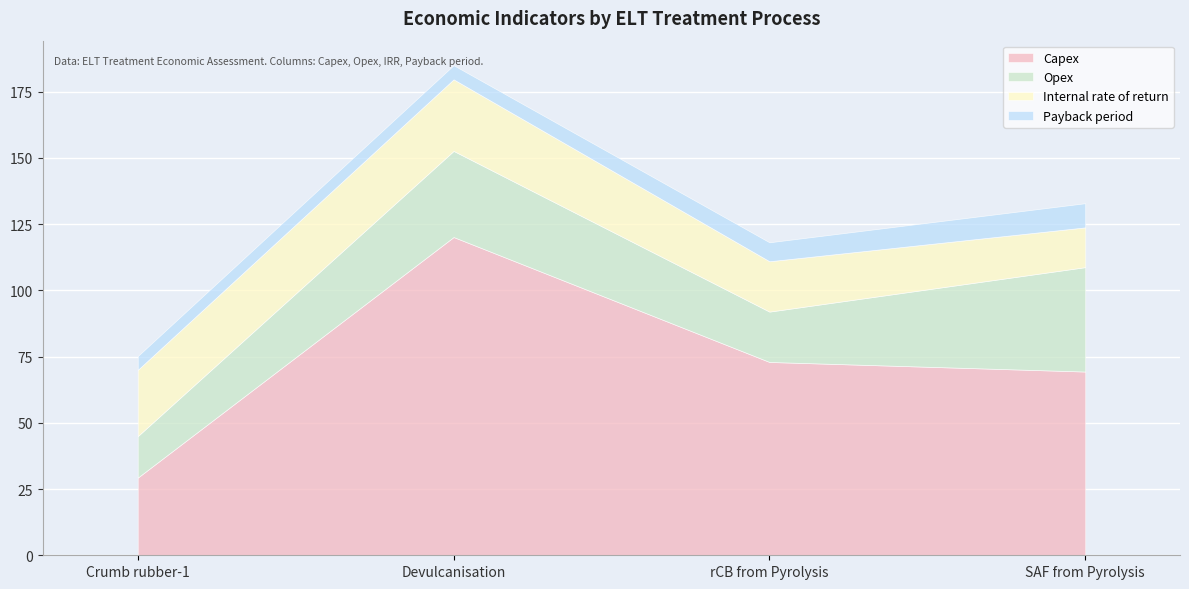

Where is Capex nearest to the value 74?

rCB from Pyrolysis